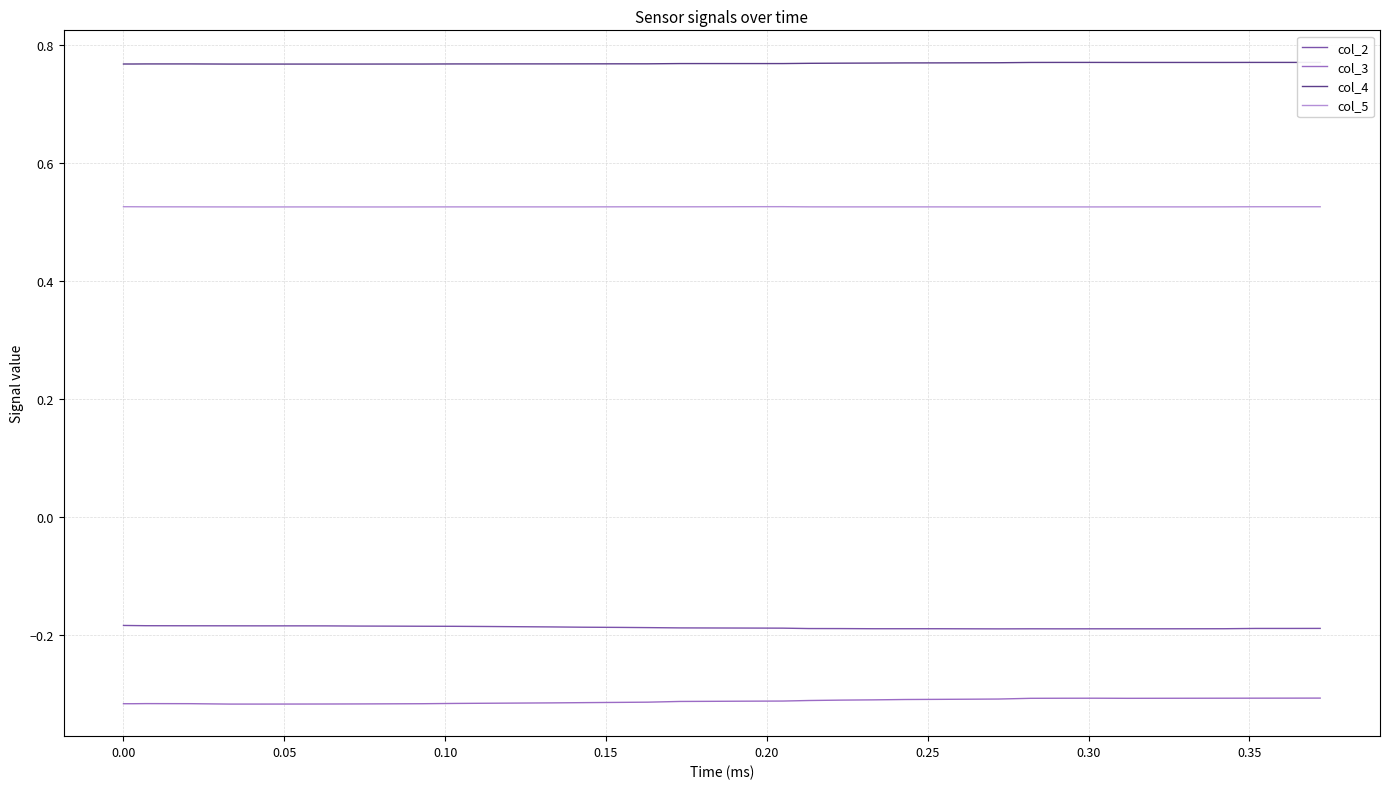

True or false: col_2 and col_5 intersect in this chart.

False